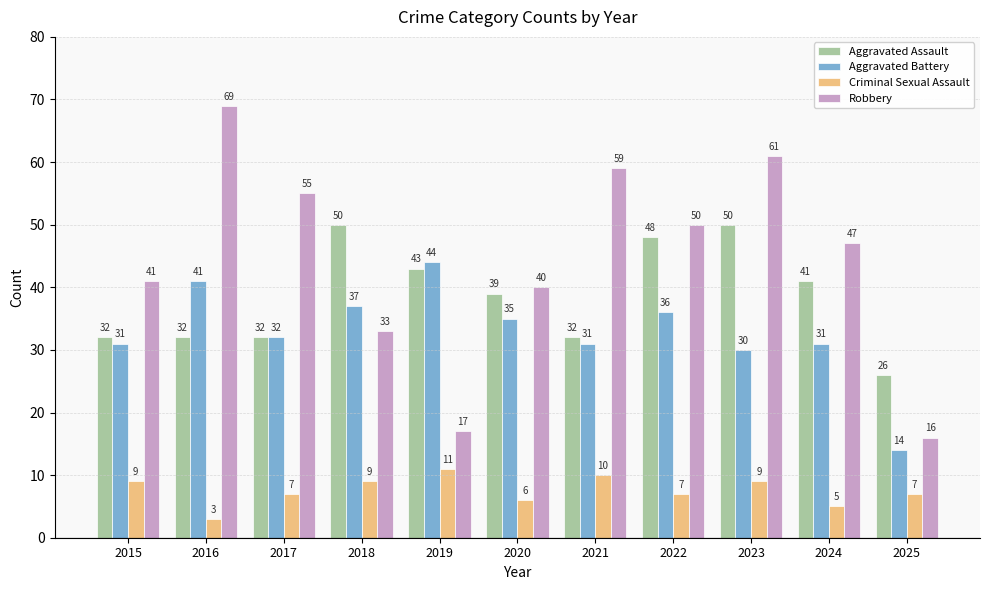

What is the average value of the Aggravated Battery series?

33